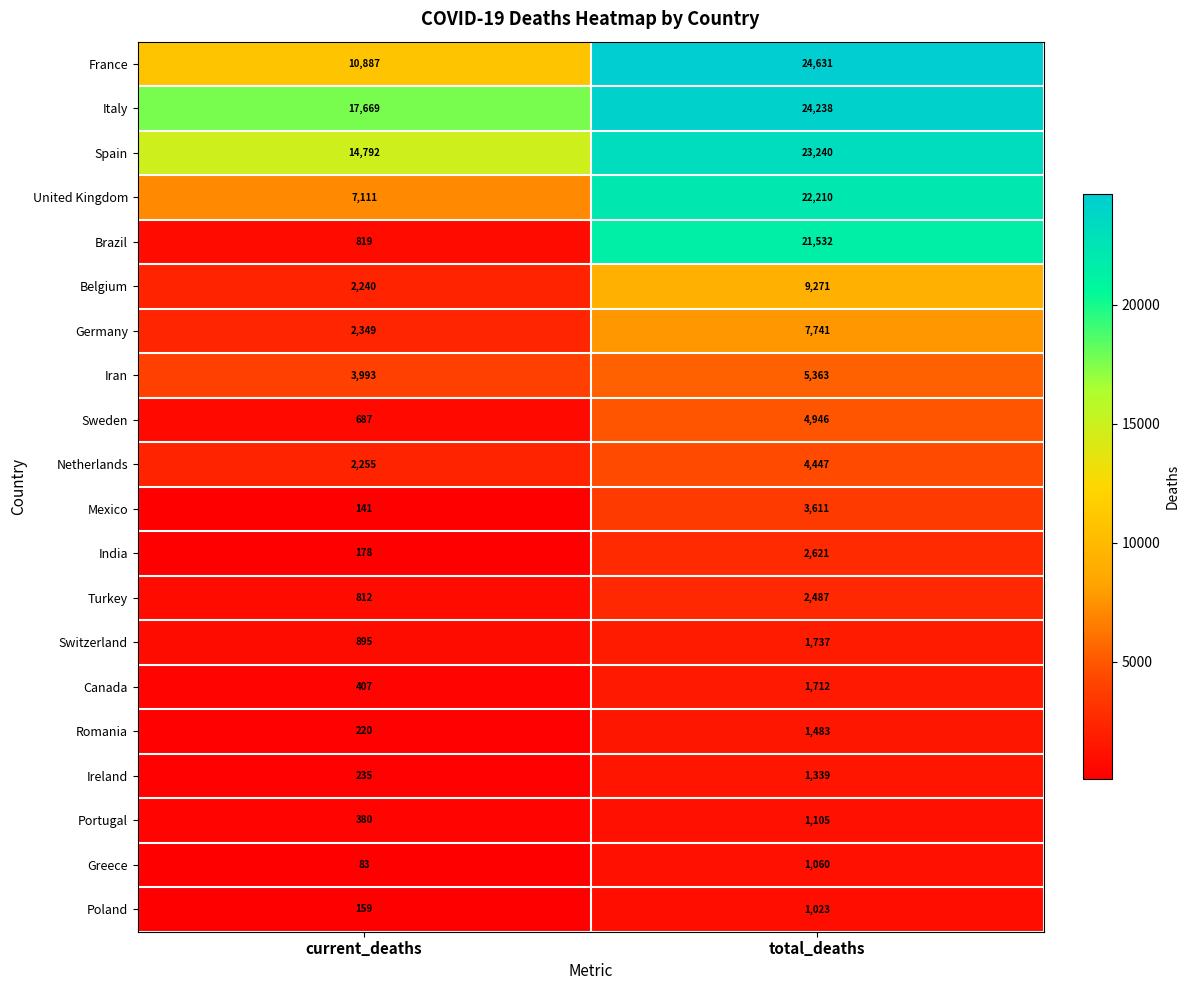

Read the France value at total_deaths, to the nearest 10.

24630